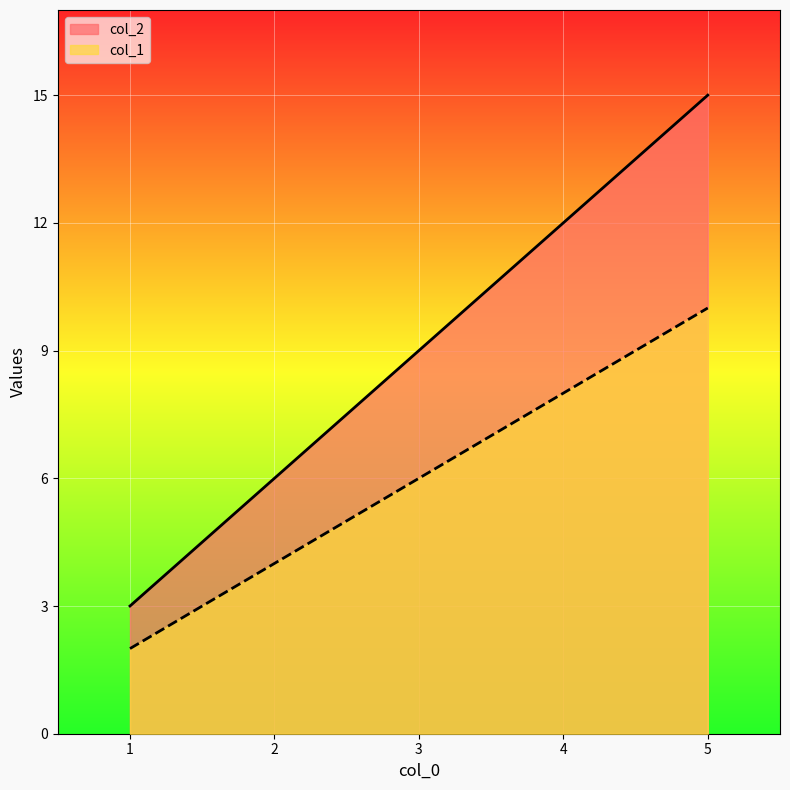

True or false: col_2 and col_1 cross at least once.

False